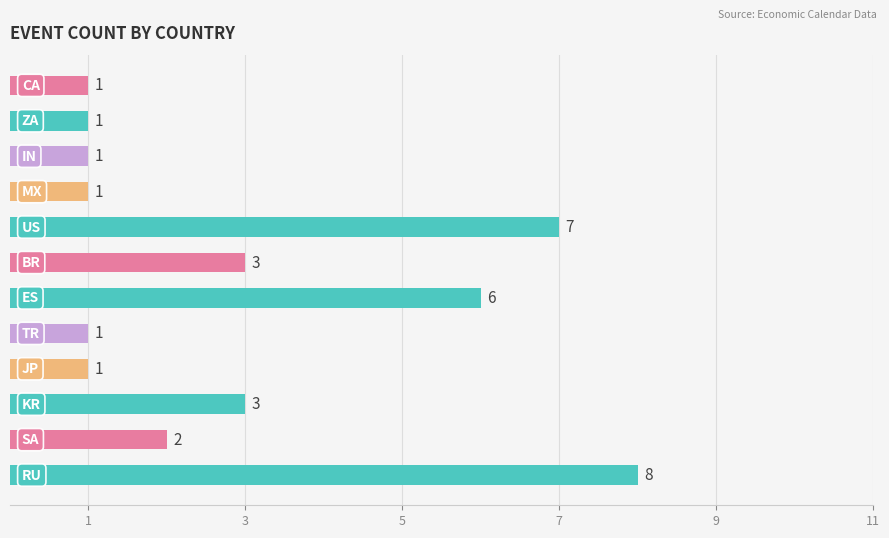

How many bars are there in total?

12